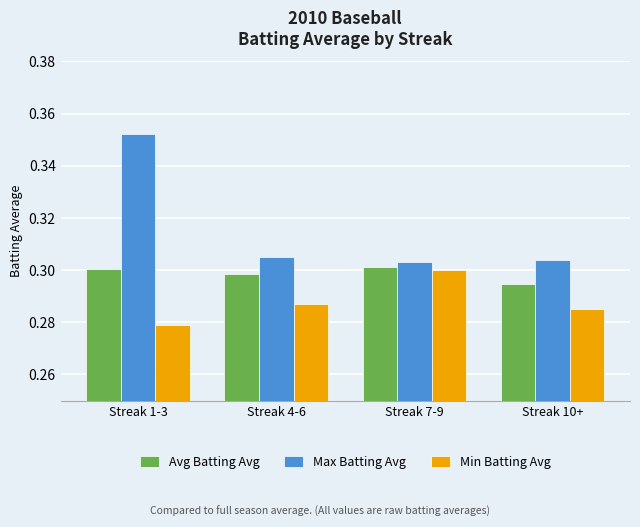

What is the sum of the Max Batting Avg values at Streak 4-6 and Streak 1-3?

0.7